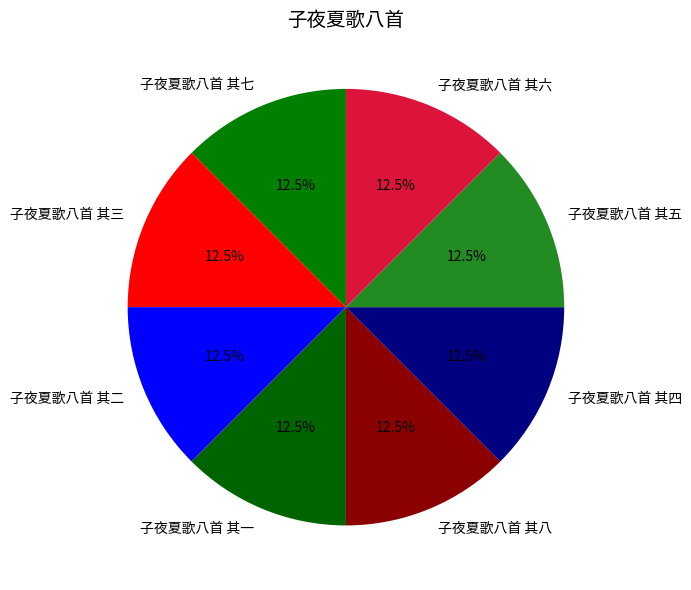

Is 子夜夏歌八首 其三 the majority of the pie?

No